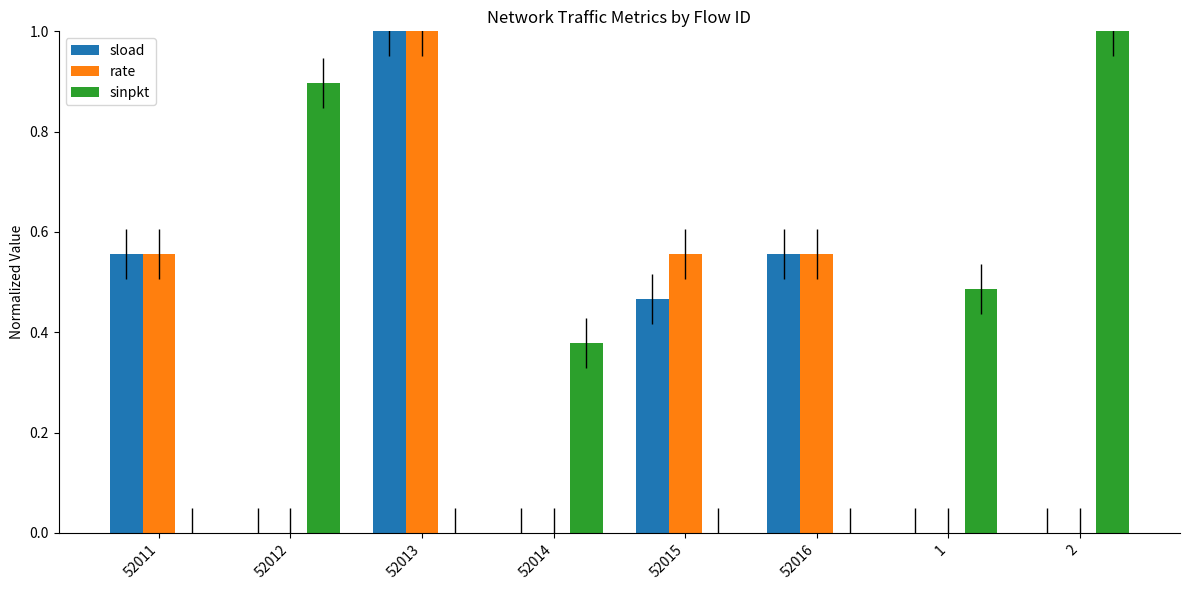

Which series changed the most between 52015 and 2?

sinpkt